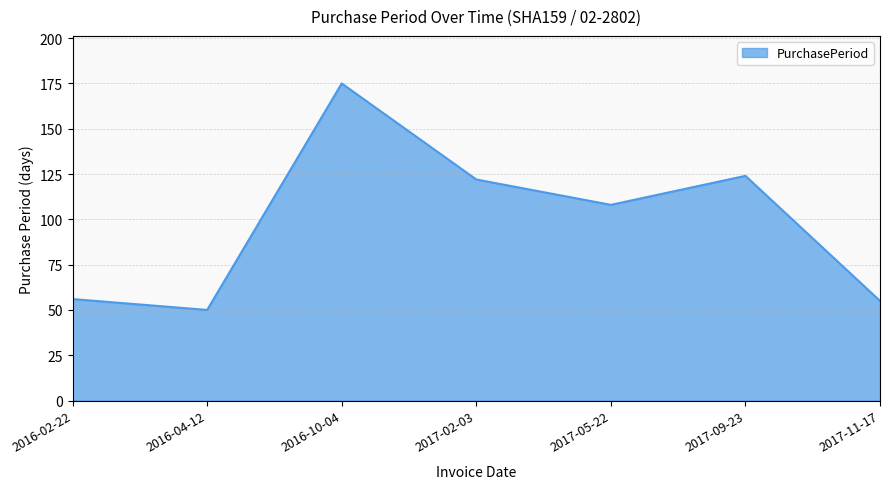

What is the change in value from 2017-05-22 to 2017-11-17?

-53